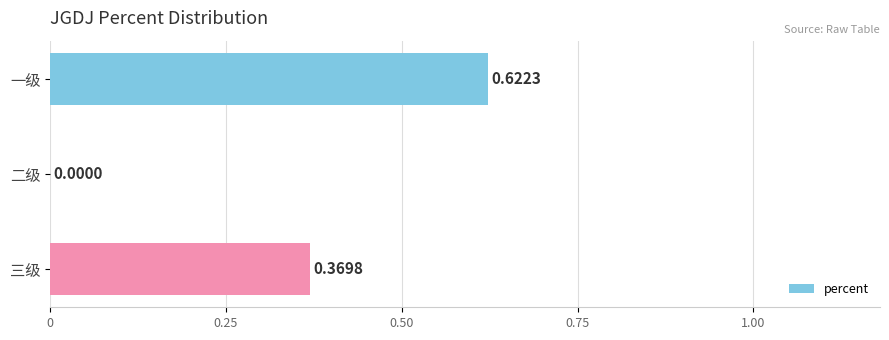

Which has a higher value, 二级 or 一级?

一级